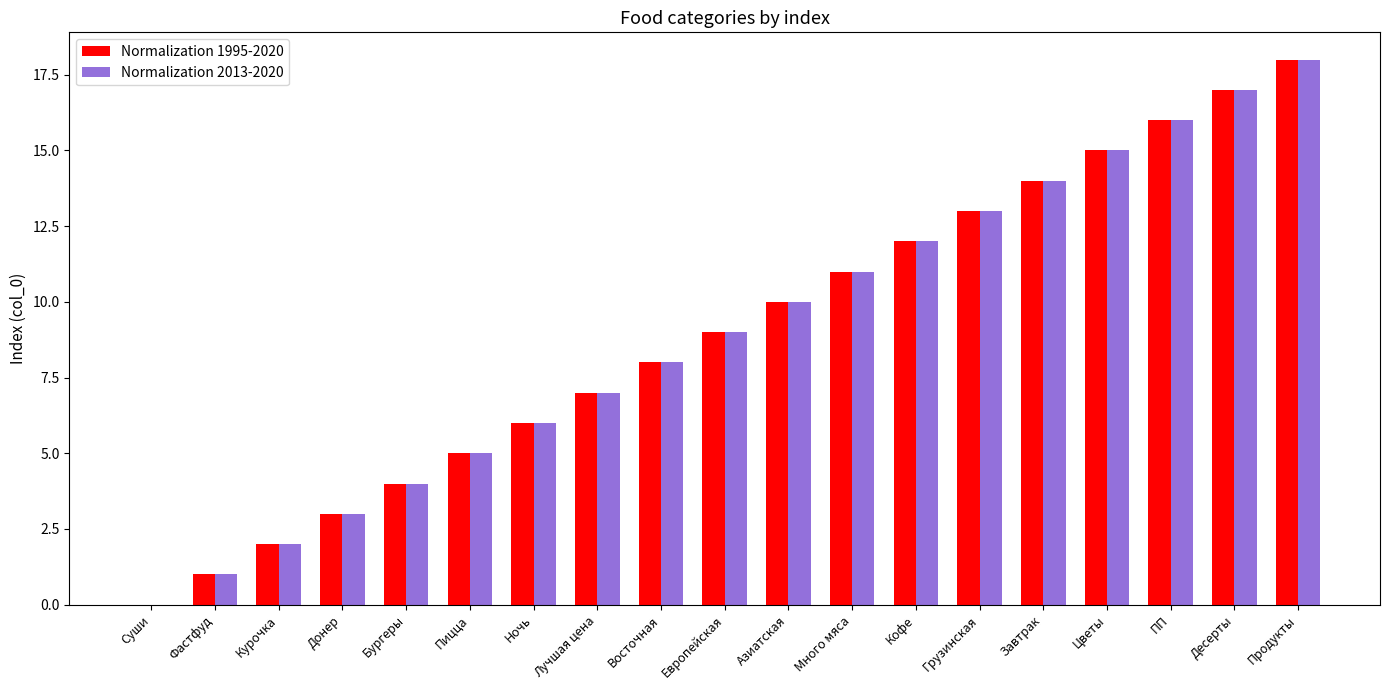

Count the number of data series in this chart.

2